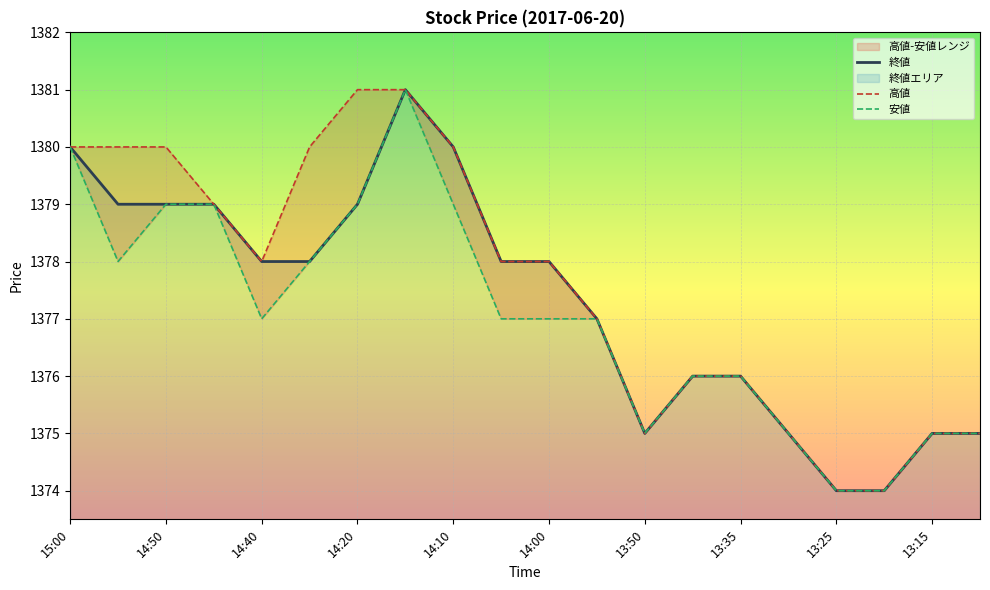

True or false: 安値 and 終値 intersect in this chart.

False